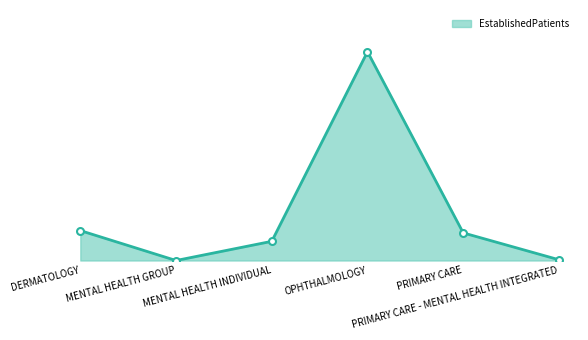

How many interior local peaks (higher than both neighbors) does the data have?

1